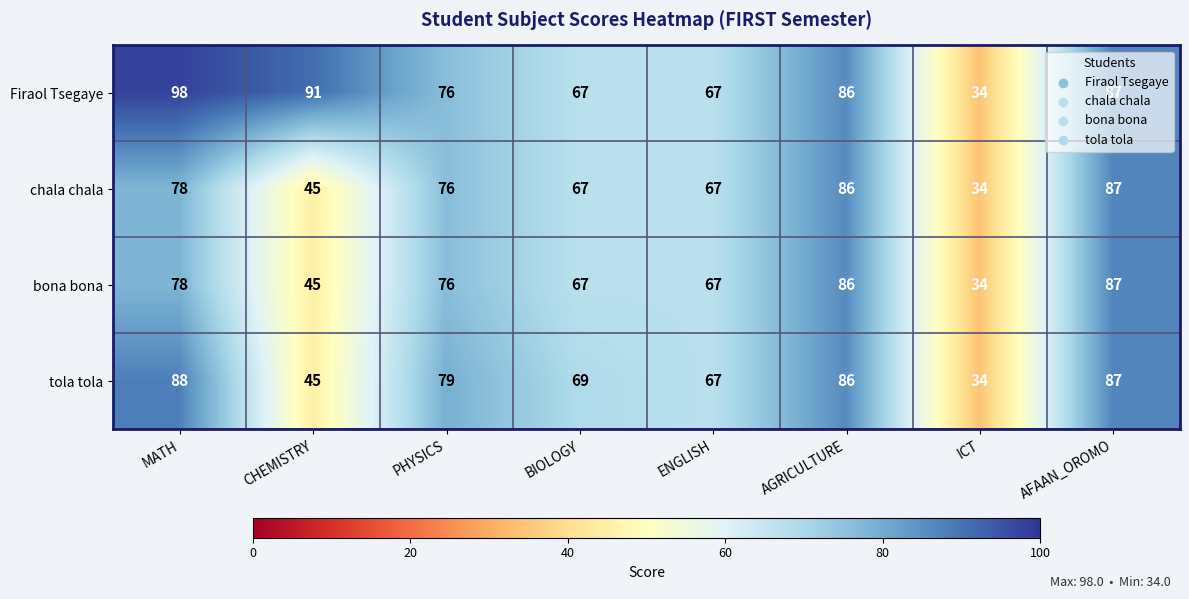

How many values in the tola tola series are below 79?

4